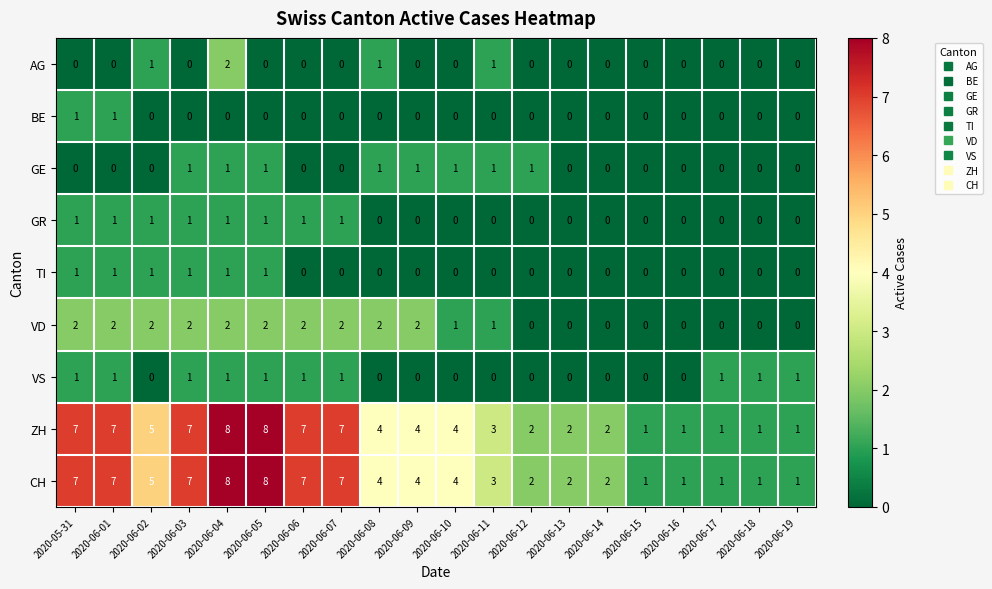

True or false: BE has a value of 0 at 2020-06-04.

True